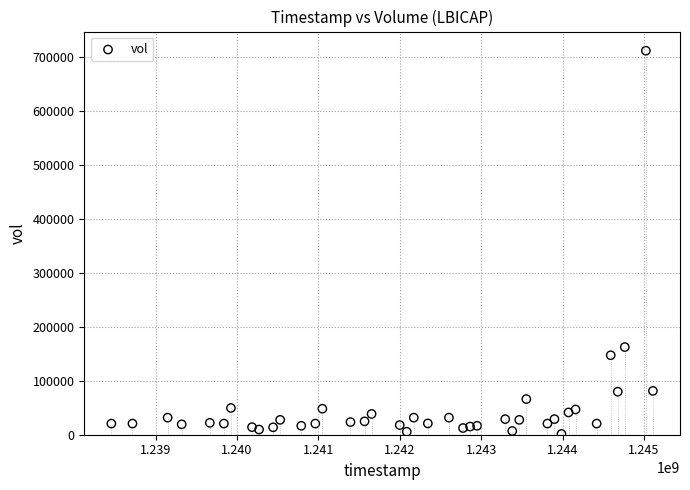

What is the range of Y values (max minus min)?

709975